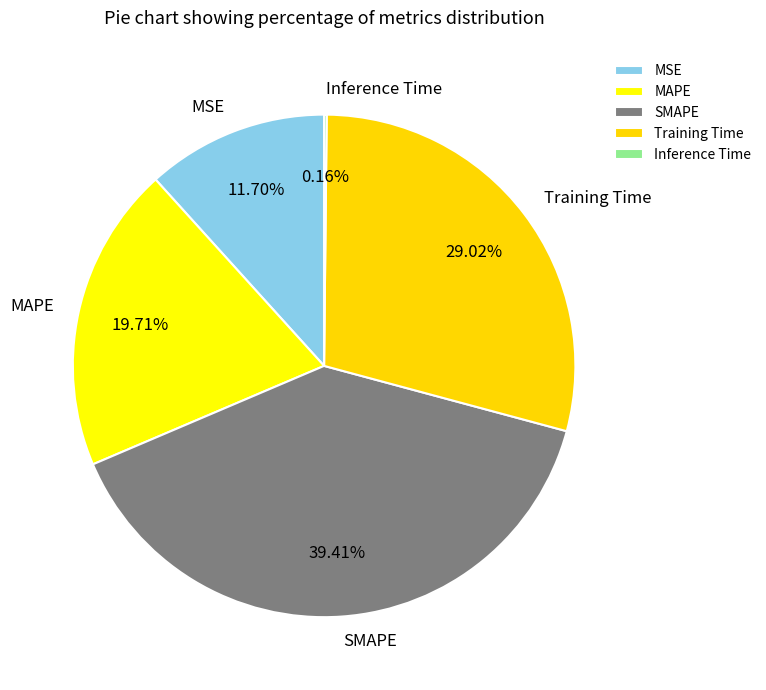

To the nearest percent, what is the average slice percentage?

20%